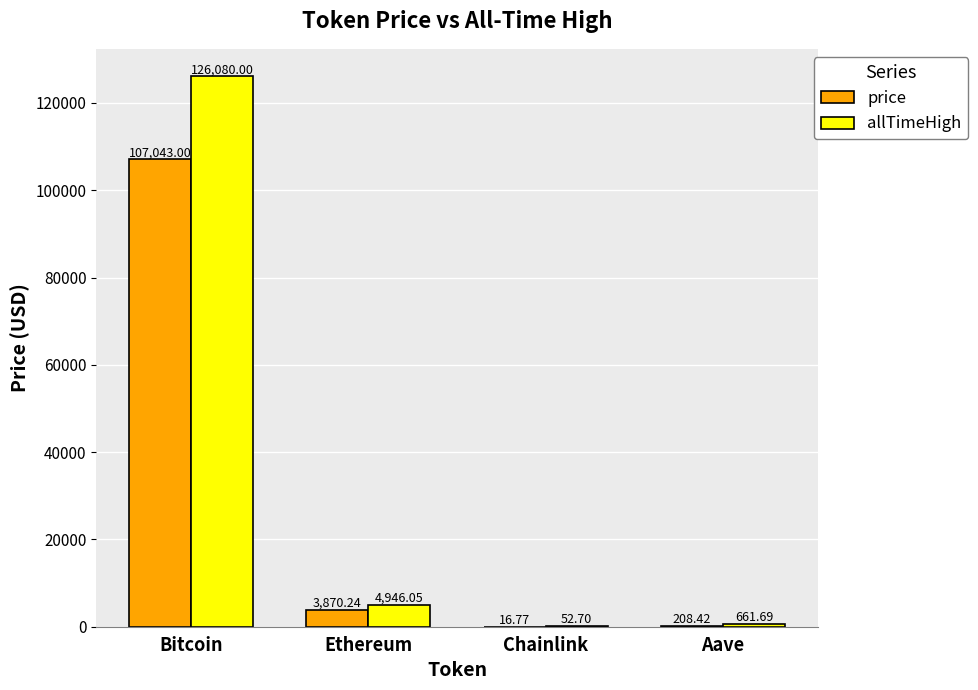

Is the value of price at Bitcoin greater than the value of allTimeHigh at Ethereum?

Yes